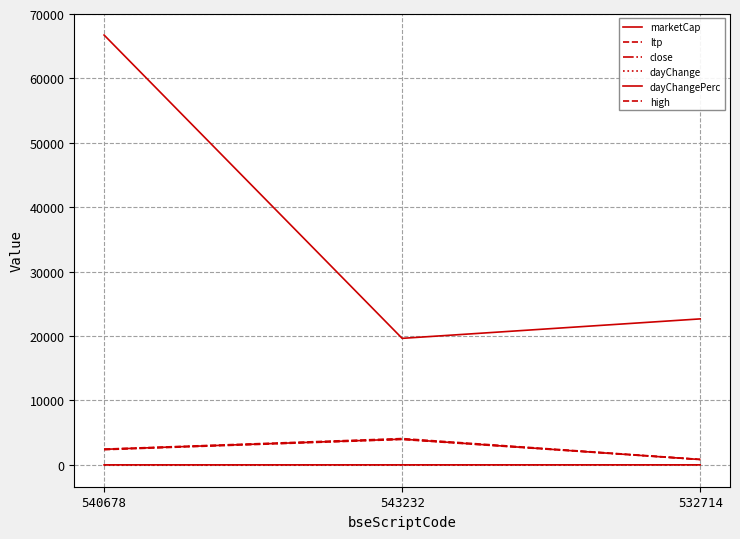

What is the greatest value displayed?

66743.6